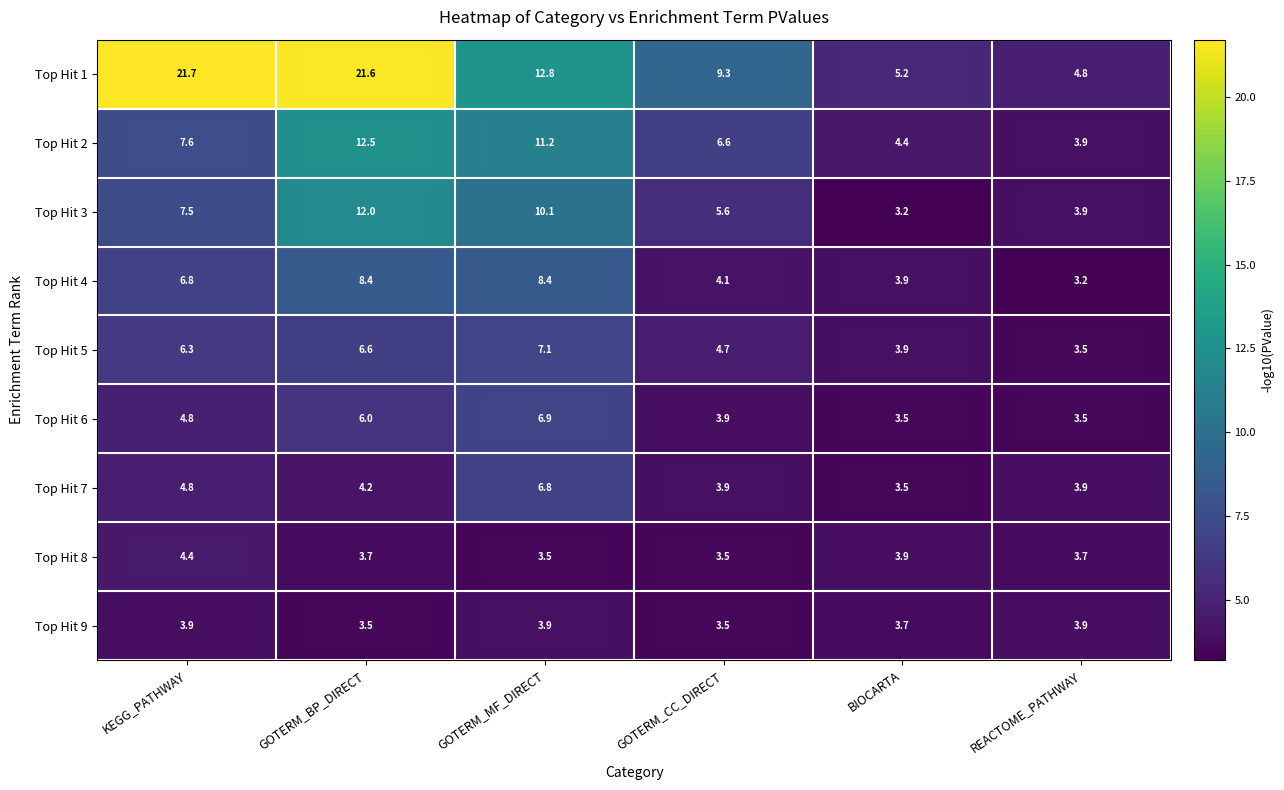

What is the difference between the maximum and second lowest values in the Top Hit 7 series?

2.9